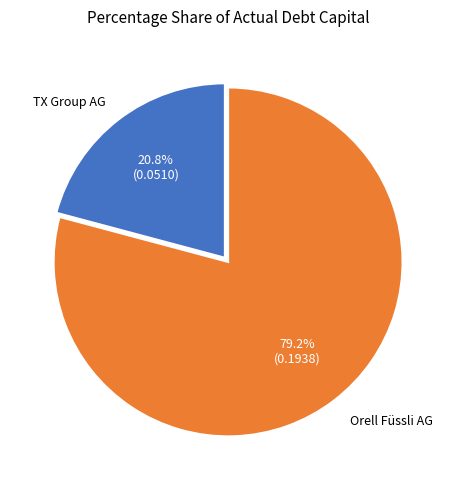

Is there any slice that represents more than half of the pie?

Yes